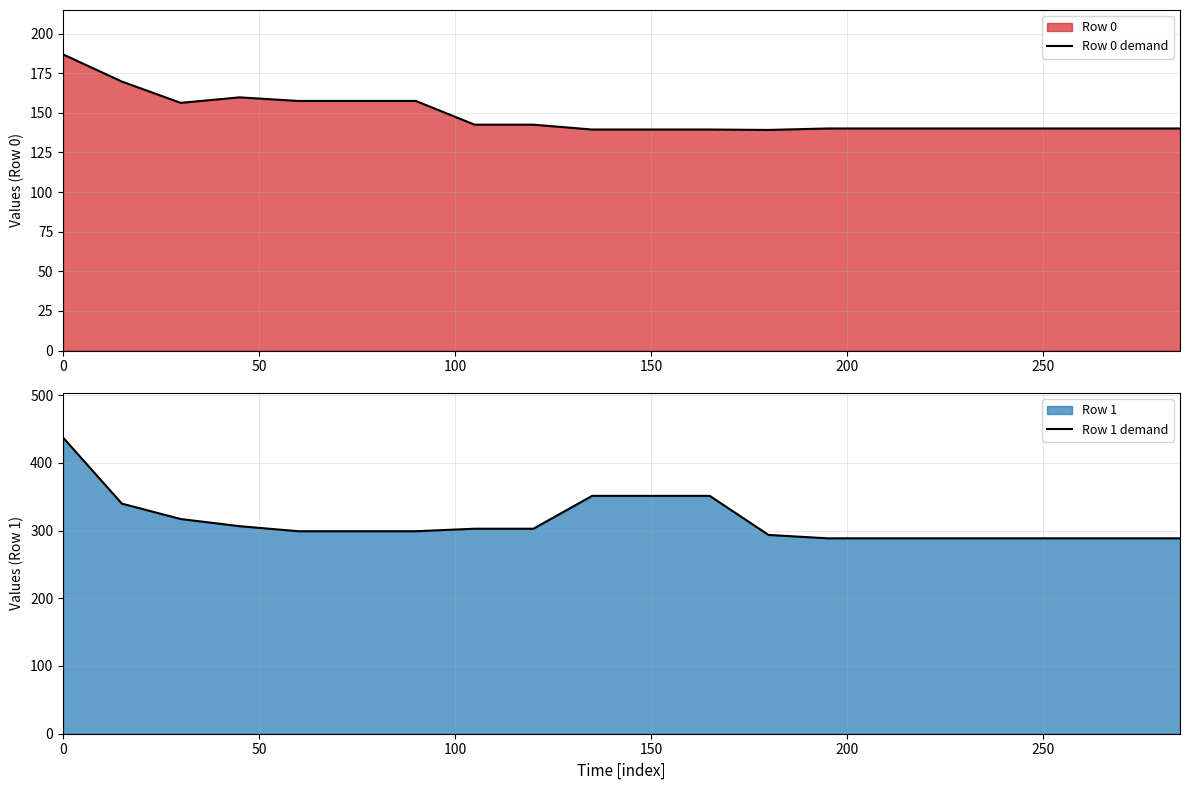

True or false: Row 1 demand and Row 0 demand cross at least once.

False